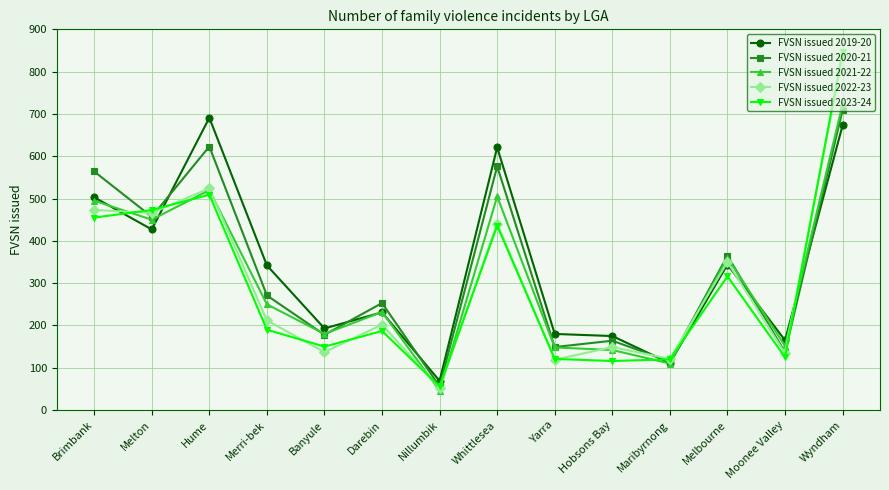

Is it true that FVSN issued 2021-22 equals 316 at Darebin?

False